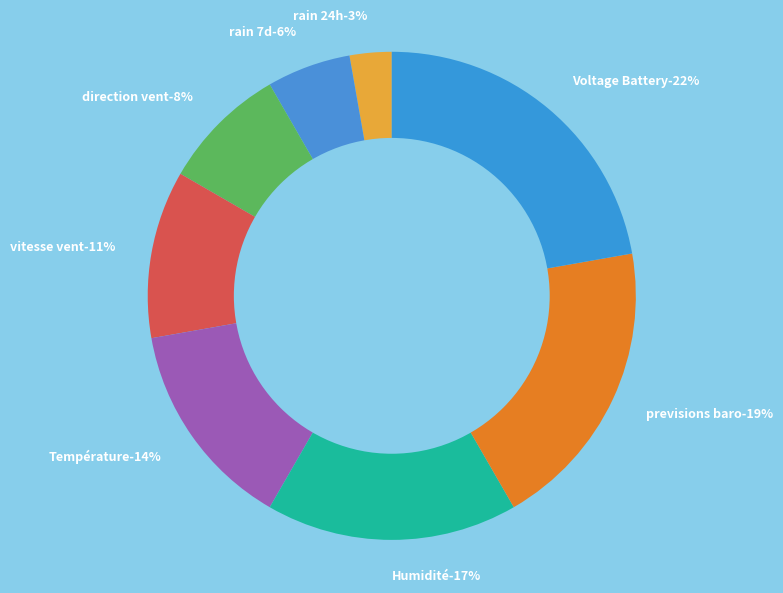

What percentage do direction vent and Humidité together represent?

25.0%